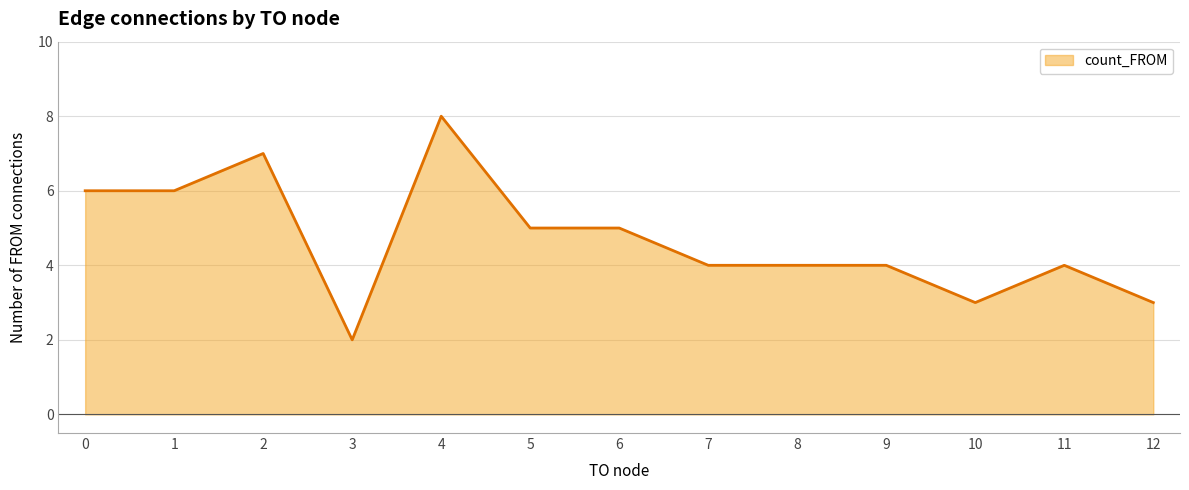

At which category does the chart reach its minimum across all series?

3